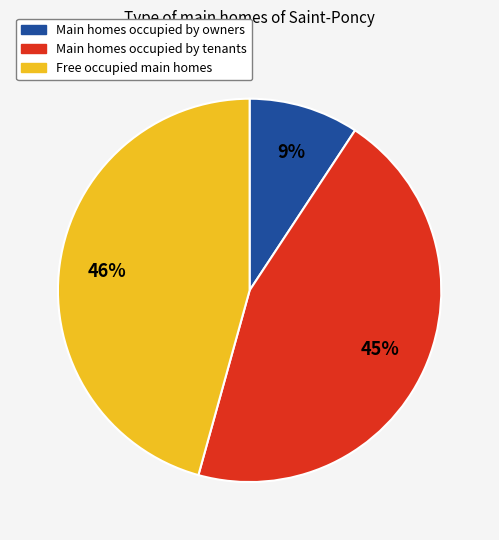

To the nearest percent, what is the average slice percentage?

33%